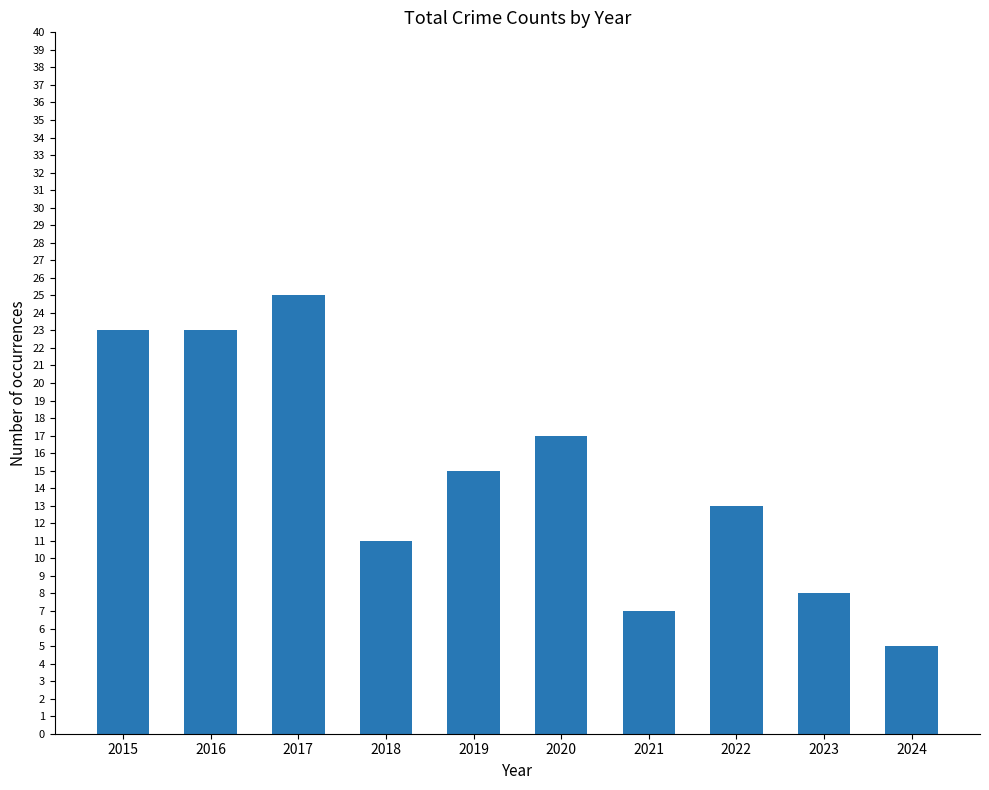

Reading left to right, what are all the values shown in this chart?

2015=23	2016=23	2017=25	2018=11	2019=15	2020=17	2021=7	2022=13	2023=8	2024=5